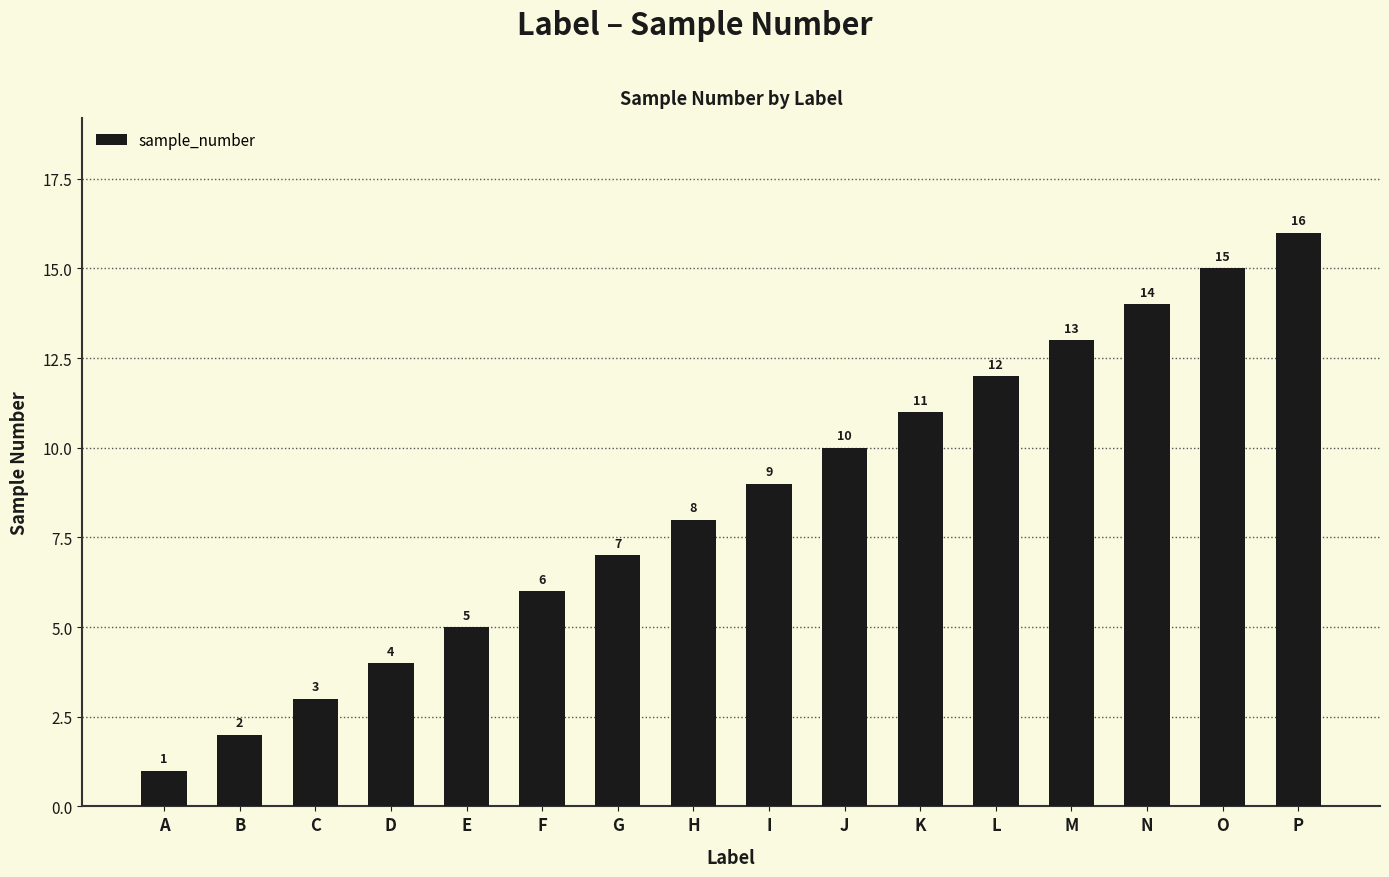

List the labels in order of value, largest first.

P, O, N, M, L, K, J, I, H, G, F, E, D, C, B, A